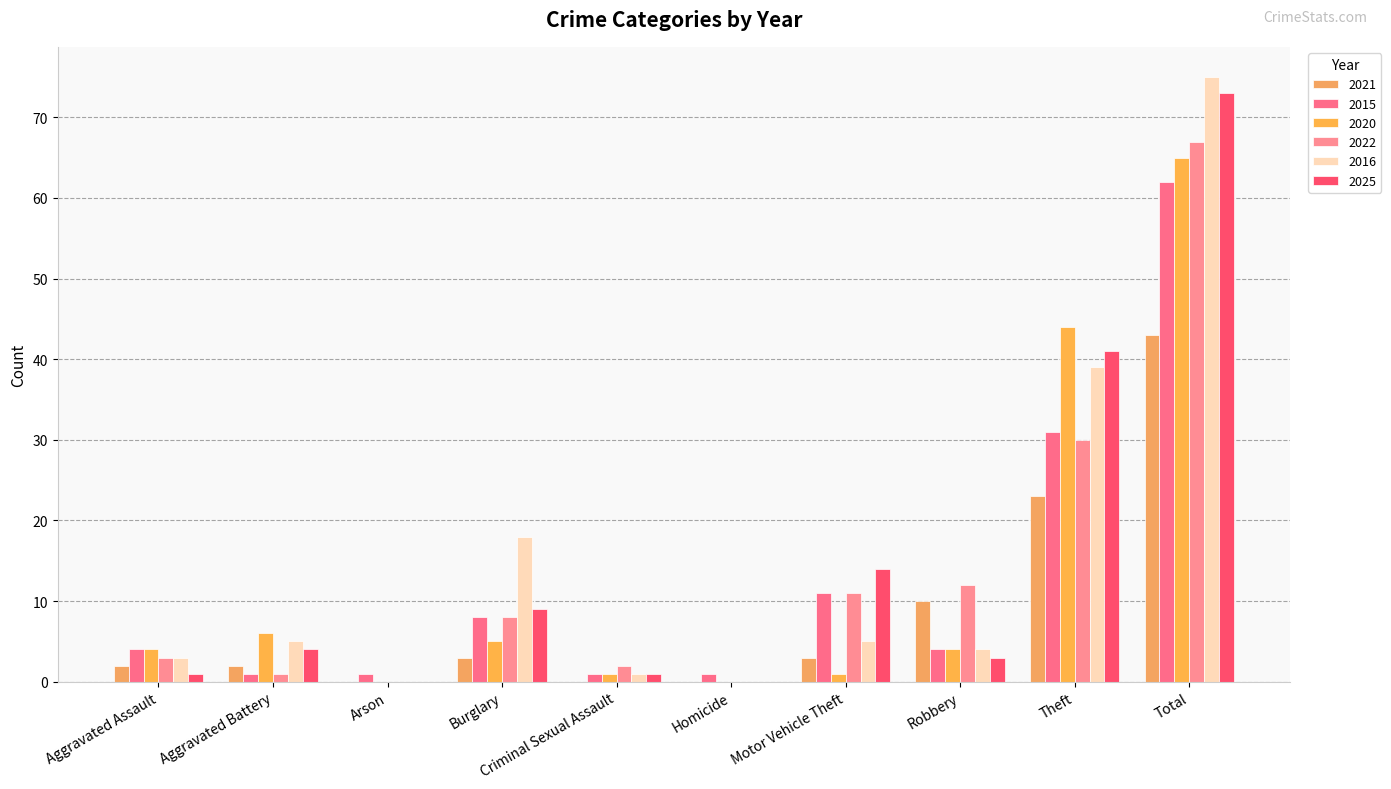

Does the chart contain stacked bars?

No